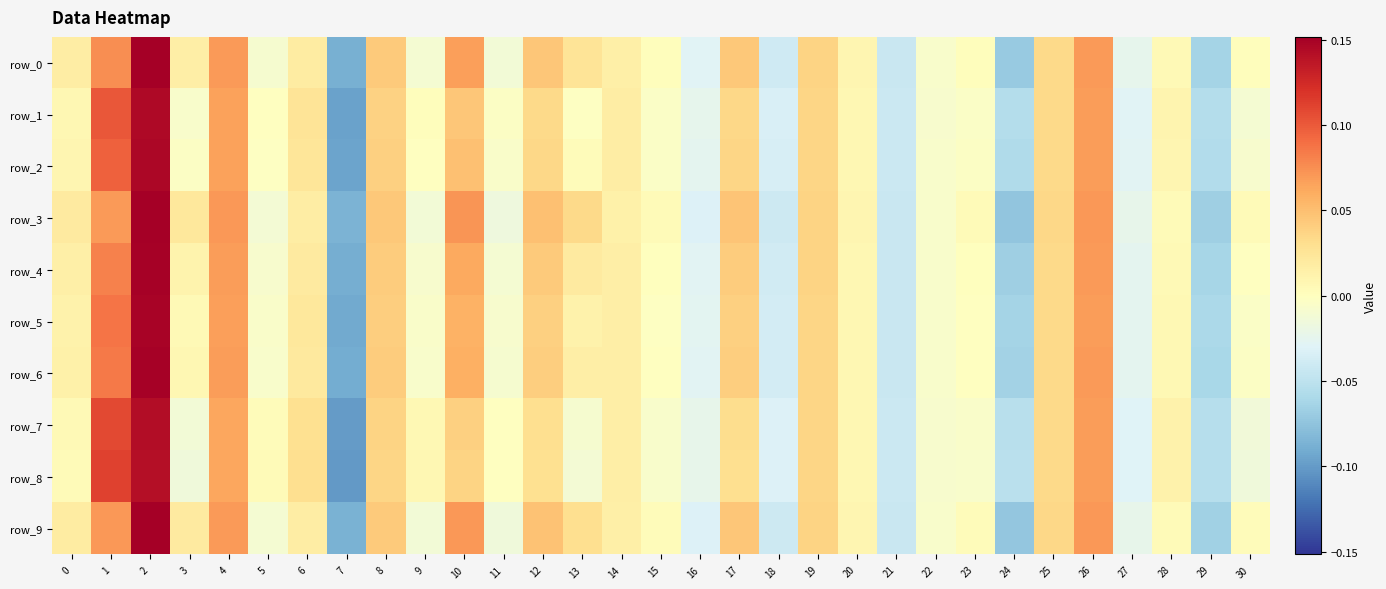

Reading left to right, what are all the values shown in this chart?

row_0: 0=0.0	1=0.1	2=0.2	3=0.0	4=0.1	5=-0.0	6=0.0	7=-0.1	8=0.0	9=-0.0	10=0.1	11=-0.0	12=0.0	13=0.0	14=0.0	15=0.0	16=-0.0	17=0.0	18=-0.0	19=0.0	20=0.0	21=-0.0	22=-0.0	23=0.0	24=-0.1	25=0.0	26=0.1	27=-0.0	28=0.0	29=-0.1	30=0.0
row_1: 0=0.0	1=0.1	2=0.1	3=-0.0	4=0.1	5=-0.0	6=0.0	7=-0.1	8=0.0	9=0.0	10=0.0	11=-0.0	12=0.0	13=-0.0	14=0.0	15=-0.0	16=-0.0	17=0.0	18=-0.0	19=0.0	20=0.0	21=-0.0	22=-0.0	23=-0.0	24=-0.1	25=0.0	26=0.1	27=-0.0	28=0.0	29=-0.1	30=-0.0
row_2: 0=0.0	1=0.1	2=0.1	3=-0.0	4=0.1	5=-0.0	6=0.0	7=-0.1	8=0.0	9=-0.0	10=0.0	11=-0.0	12=0.0	13=0.0	14=0.0	15=-0.0	16=-0.0	17=0.0	18=-0.0	19=0.0	20=0.0	21=-0.0	22=-0.0	23=-0.0	24=-0.1	25=0.0	26=0.1	27=-0.0	28=0.0	29=-0.1	30=-0.0
row_3: 0=0.0	1=0.1	2=0.2	3=0.0	4=0.1	5=-0.0	6=0.0	7=-0.1	8=0.0	9=-0.0	10=0.1	11=-0.0	12=0.0	13=0.0	14=0.0	15=0.0	16=-0.0	17=0.0	18=-0.0	19=0.0	20=0.0	21=-0.0	22=-0.0	23=0.0	24=-0.1	25=0.0	26=0.1	27=-0.0	28=0.0	29=-0.1	30=0.0
row_4: 0=0.0	1=0.1	2=0.1	3=0.0	4=0.1	5=-0.0	6=0.0	7=-0.1	8=0.0	9=-0.0	10=0.1	11=-0.0	12=0.0	13=0.0	14=0.0	15=0.0	16=-0.0	17=0.0	18=-0.0	19=0.0	20=0.0	21=-0.0	22=-0.0	23=0.0	24=-0.1	25=0.0	26=0.1	27=-0.0	28=0.0	29=-0.1	30=-0.0
row_5: 0=0.0	1=0.1	2=0.1	3=0.0	4=0.1	5=-0.0	6=0.0	7=-0.1	8=0.0	9=-0.0	10=0.1	11=-0.0	12=0.0	13=0.0	14=0.0	15=-0.0	16=-0.0	17=0.0	18=-0.0	19=0.0	20=0.0	21=-0.0	22=-0.0	23=-0.0	24=-0.1	25=0.0	26=0.1	27=-0.0	28=0.0	29=-0.1	30=-0.0
row_6: 0=0.0	1=0.1	2=0.1	3=0.0	4=0.1	5=-0.0	6=0.0	7=-0.1	8=0.0	9=-0.0	10=0.1	11=-0.0	12=0.0	13=0.0	14=0.0	15=-0.0	16=-0.0	17=0.0	18=-0.0	19=0.0	20=0.0	21=-0.0	22=-0.0	23=-0.0	24=-0.1	25=0.0	26=0.1	27=-0.0	28=0.0	29=-0.1	30=-0.0
row_7: 0=0.0	1=0.1	2=0.1	3=-0.0	4=0.1	5=0.0	6=0.0	7=-0.1	8=0.0	9=0.0	10=0.0	11=-0.0	12=0.0	13=-0.0	14=0.0	15=-0.0	16=-0.0	17=0.0	18=-0.0	19=0.0	20=0.0	21=-0.0	22=-0.0	23=-0.0	24=-0.1	25=0.0	26=0.1	27=-0.0	28=0.0	29=-0.1	30=-0.0
row_8: 0=0.0	1=0.1	2=0.1	3=-0.0	4=0.1	5=0.0	6=0.0	7=-0.1	8=0.0	9=0.0	10=0.0	11=-0.0	12=0.0	13=-0.0	14=0.0	15=-0.0	16=-0.0	17=0.0	18=-0.0	19=0.0	20=0.0	21=-0.0	22=-0.0	23=-0.0	24=-0.1	25=0.0	26=0.1	27=-0.0	28=0.0	29=-0.1	30=-0.0
row_9: 0=0.0	1=0.1	2=0.2	3=0.0	4=0.1	5=-0.0	6=0.0	7=-0.1	8=0.0	9=-0.0	10=0.1	11=-0.0	12=0.0	13=0.0	14=0.0	15=0.0	16=-0.0	17=0.0	18=-0.0	19=0.0	20=0.0	21=-0.0	22=-0.0	23=0.0	24=-0.1	25=0.0	26=0.1	27=-0.0	28=0.0	29=-0.1	30=0.0